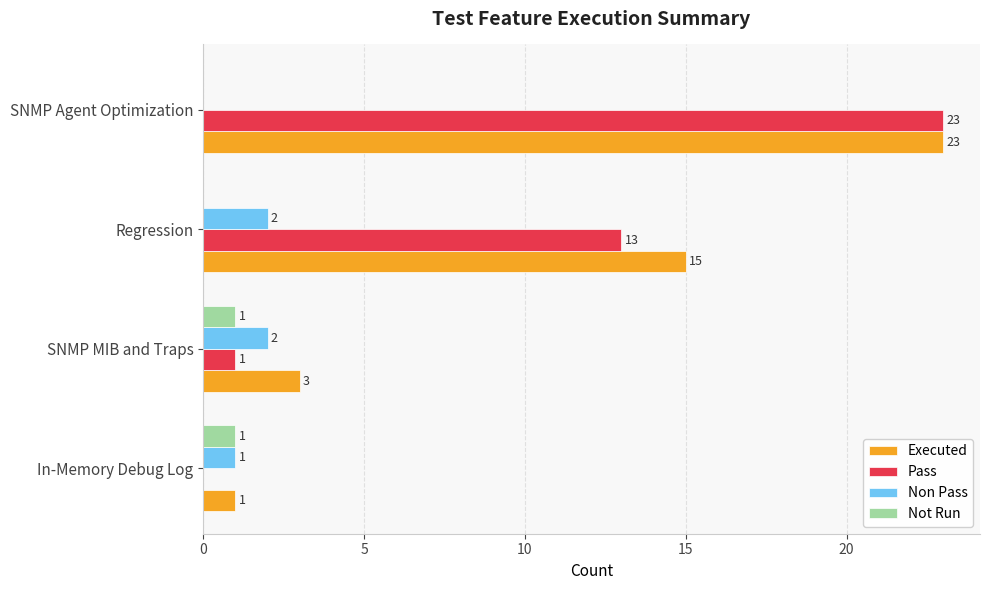

Is it true that Pass equals 23 at SNMP Agent Optimization?

True